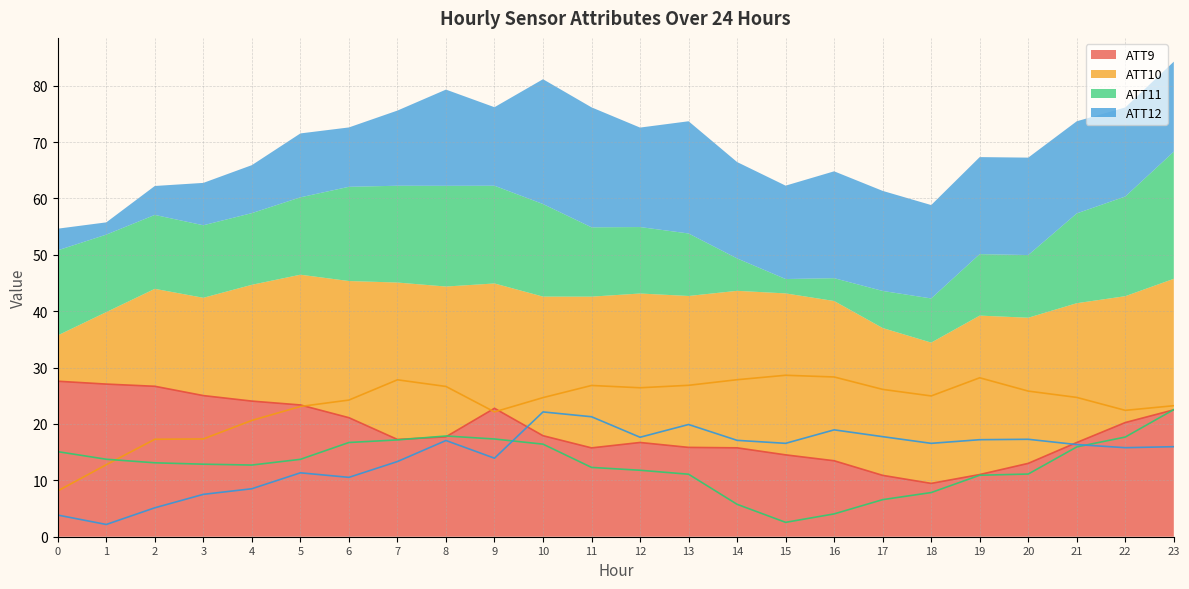

Between 11 and 21, which series saw the biggest shift?

ATT12